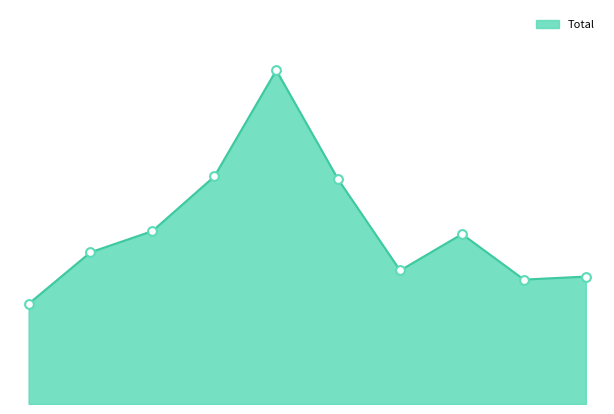

Does the chart have visible grid lines?

No